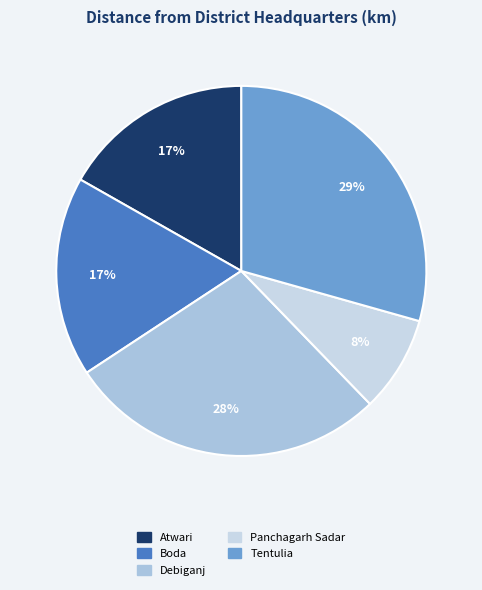

What is the smallest slice in the pie chart?

Panchagarh Sadar